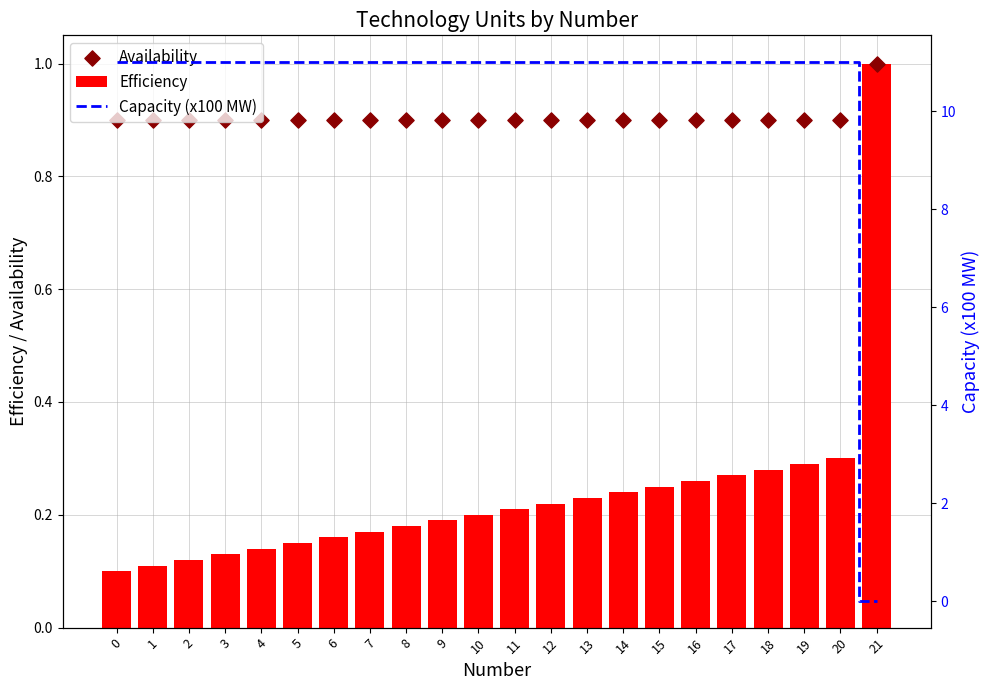

What are all the series names shown in the legend?

Efficiency, Availability, Capacity (x100 MW)